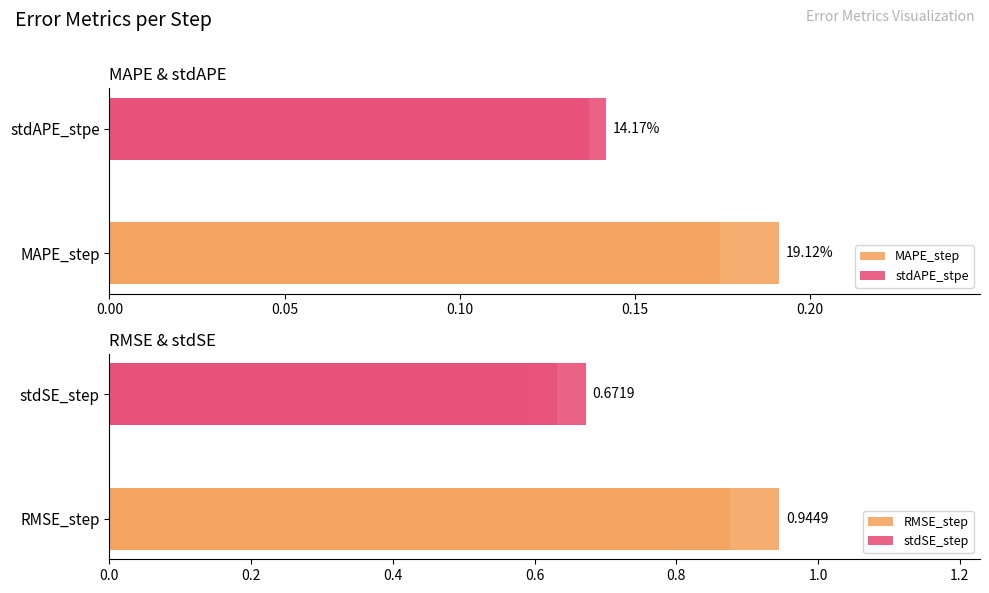

What is the difference between the MAPE_step values at 0.00 and 0.20?

0.1